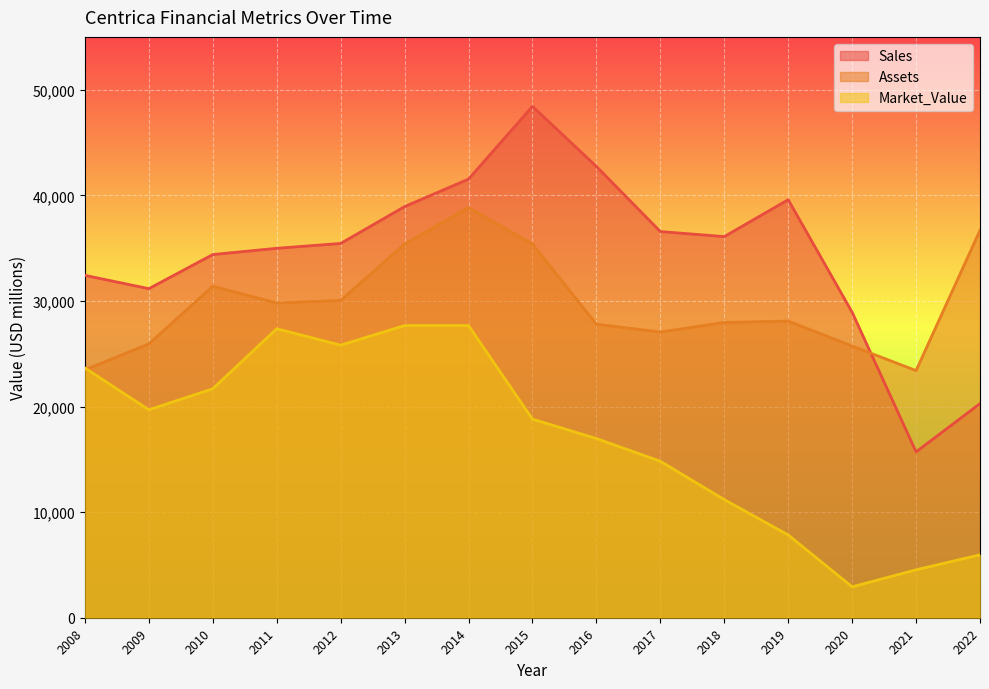

The Sales series shows 36569 at 2017. True or false?

True